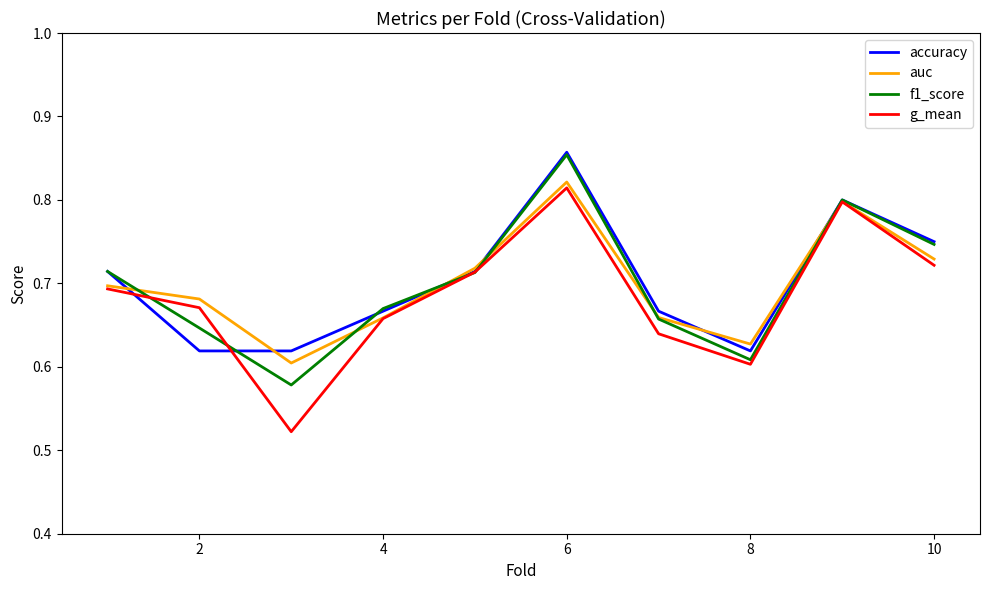

What are all the series names shown in the legend?

accuracy, auc, f1_score, g_mean